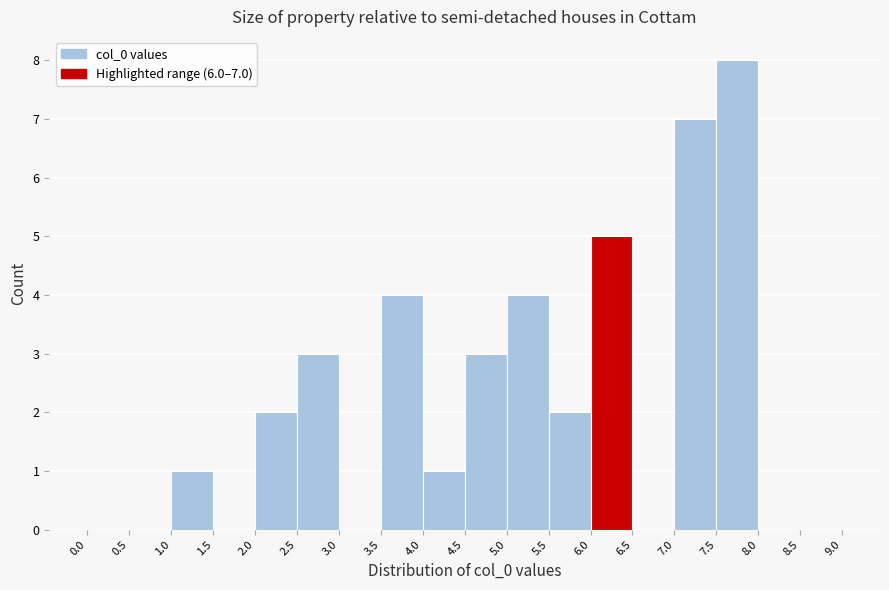

Over which range of the x-axis is the bar tallest?

7.5 to 8.0